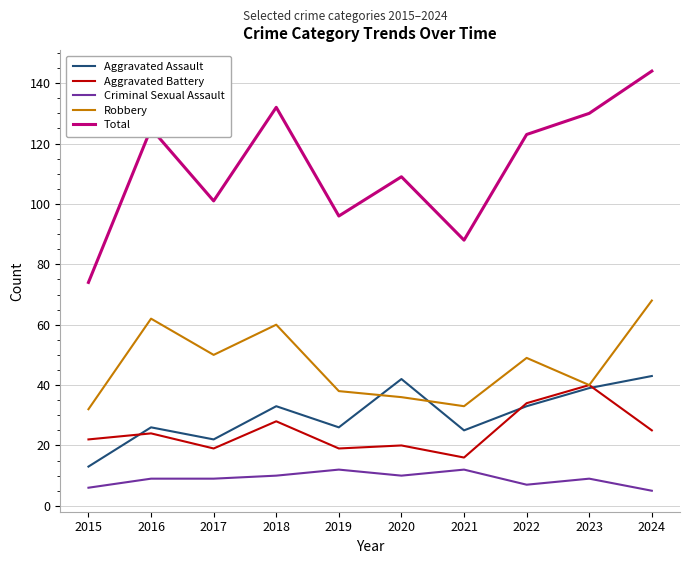

Where is Aggravated Battery nearest to the value 28?

2018